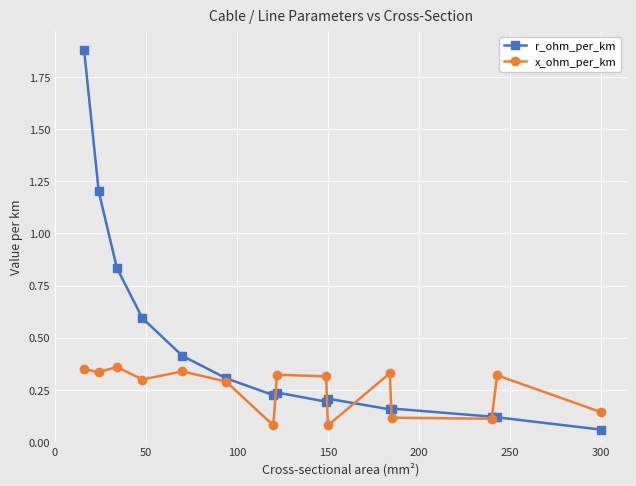

Which series has the widest spread of values?

r_ohm_per_km